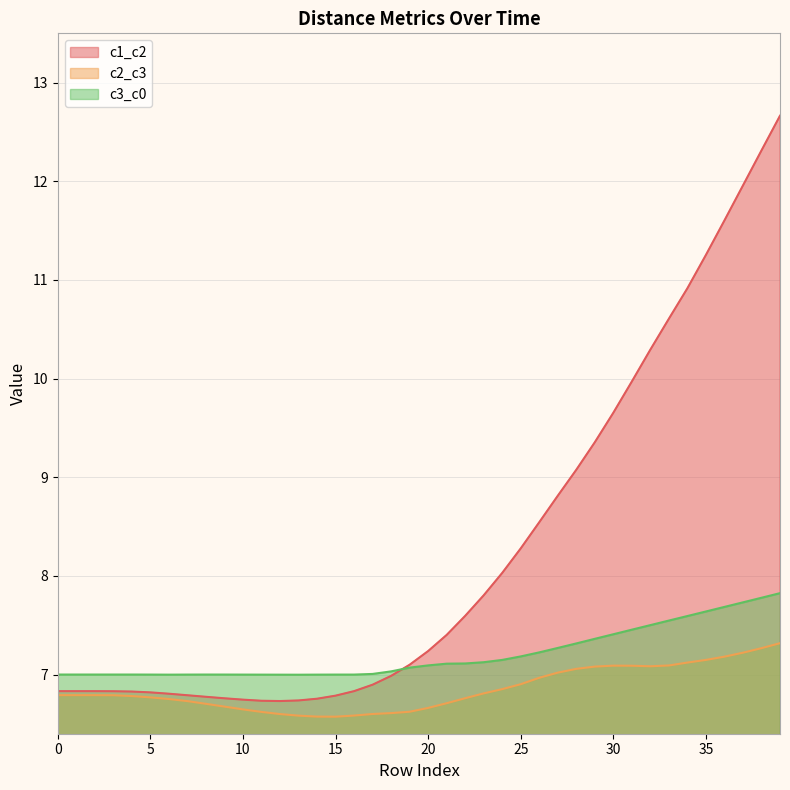

What is the spread (max minus min) of values at 2?

0.2